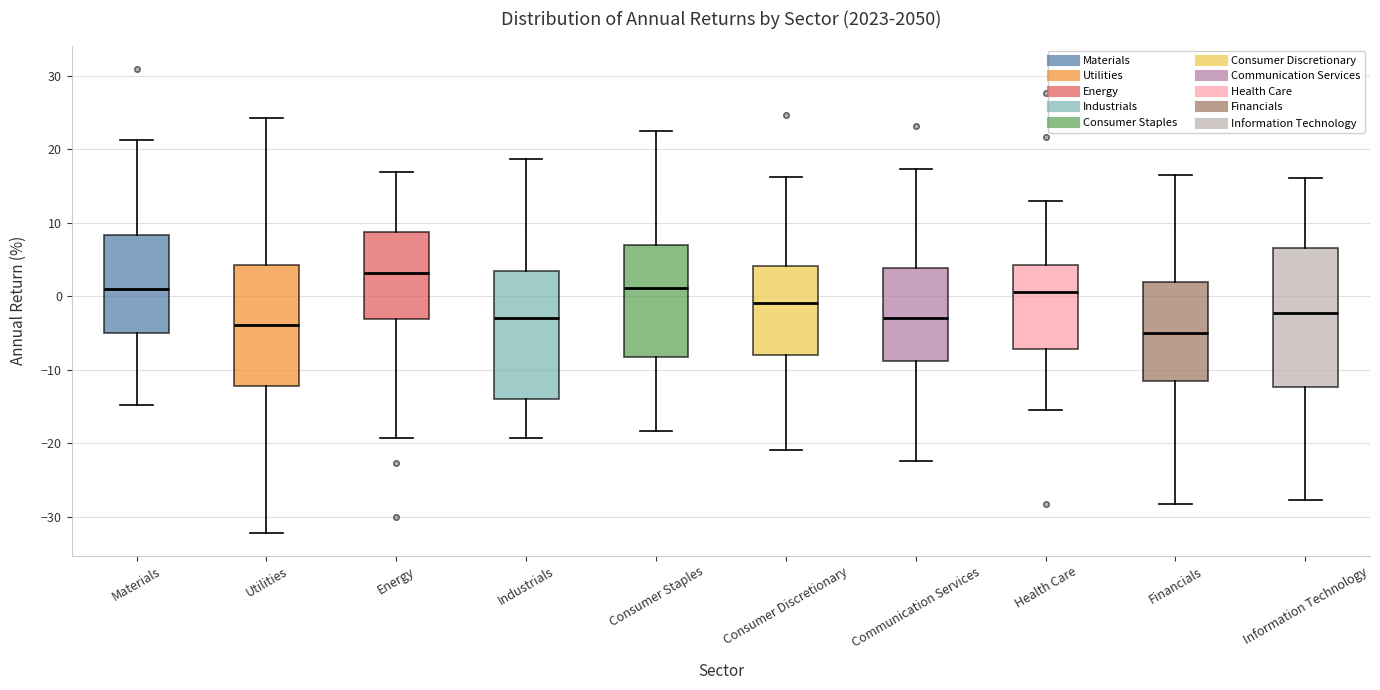

Which box is the tallest, from its lower edge to its upper edge?

Information Technology